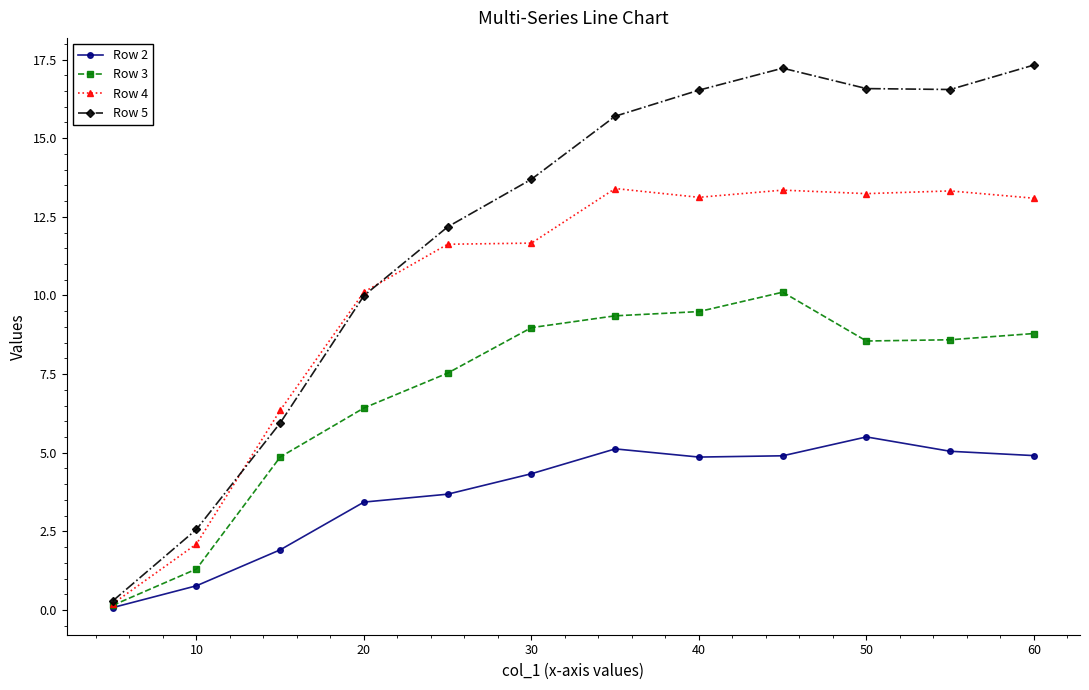

Does the chart have visible grid lines?

No